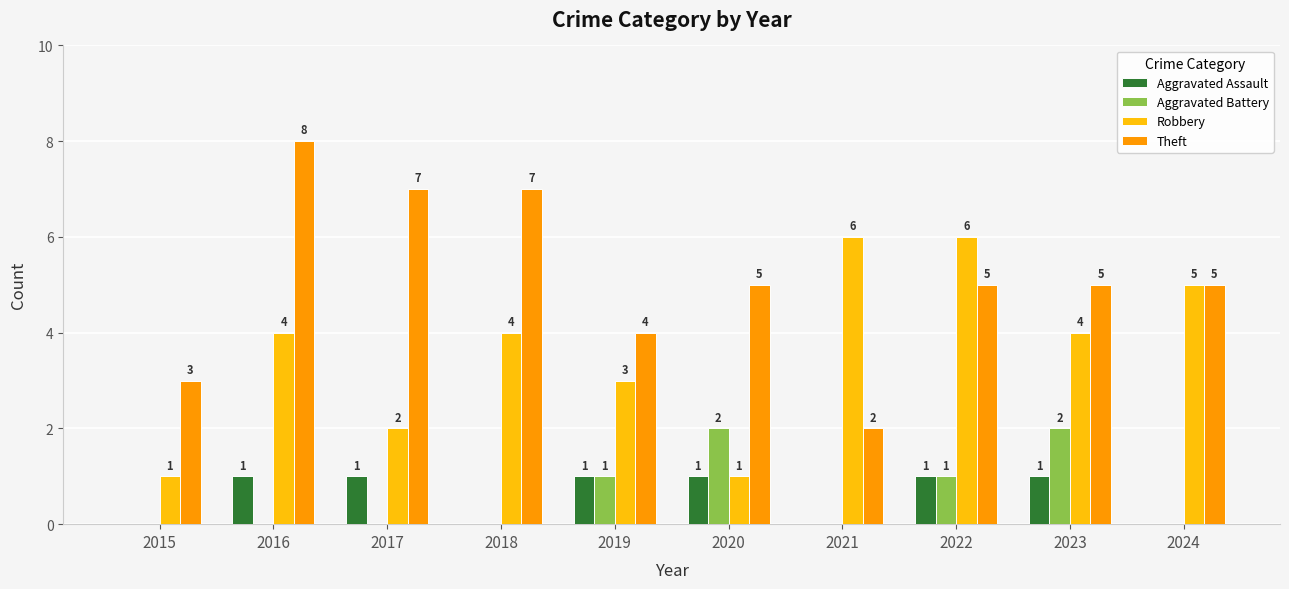

Which series changed the most between 2017 and 2022?

Robbery